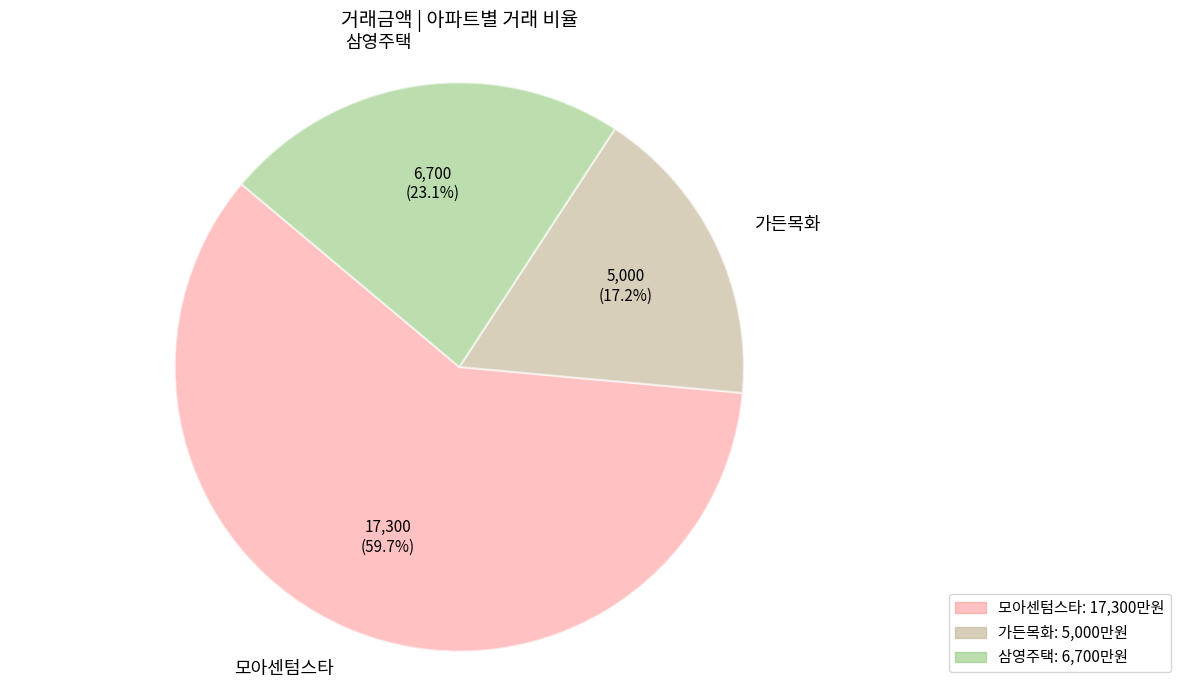

Is there any slice that represents more than half of the pie?

Yes